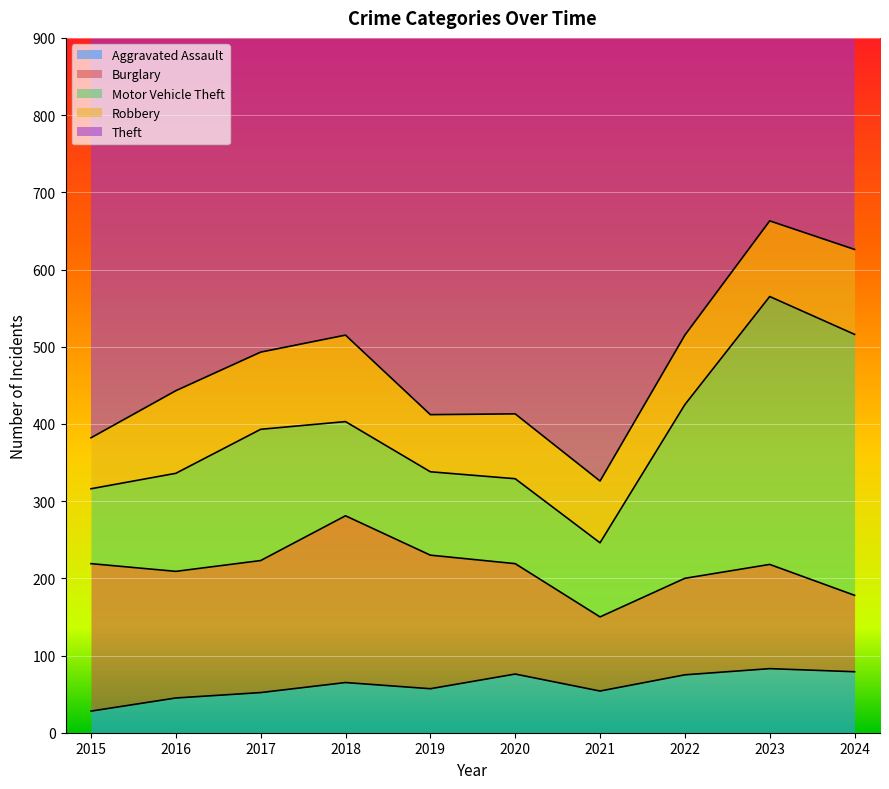

At which category does Robbery reach its first local peak?

2016